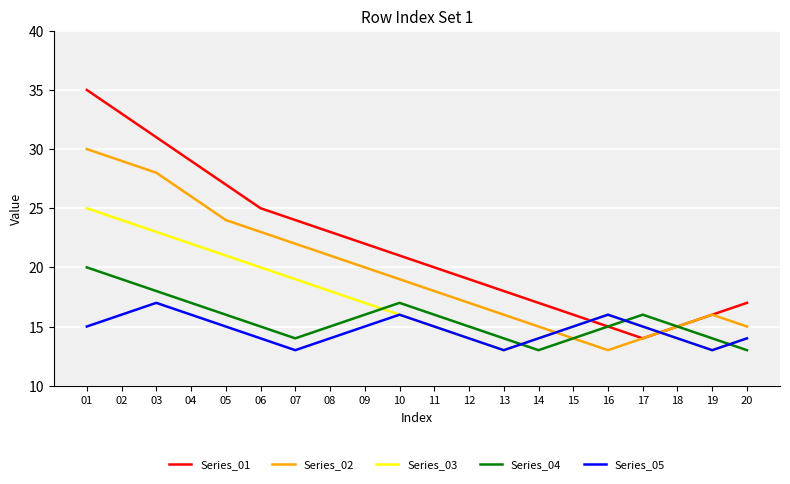

In Series_03, how many points are lower than both neighbors (excluding endpoints)?

2